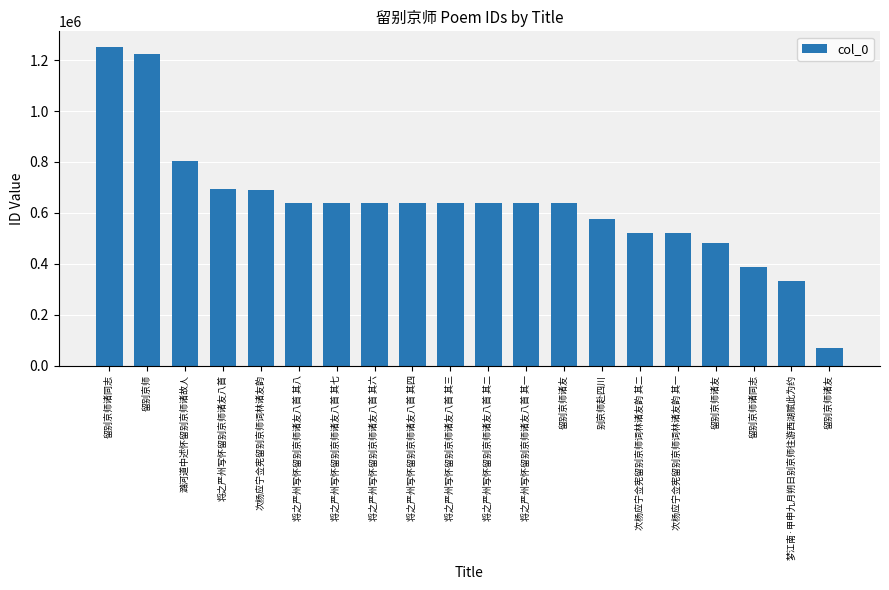

Approximately how many times larger is the value at 次杨应宁佥宪留别京师词林诸友韵 其一 compared to 留别京师诸友?

0.8